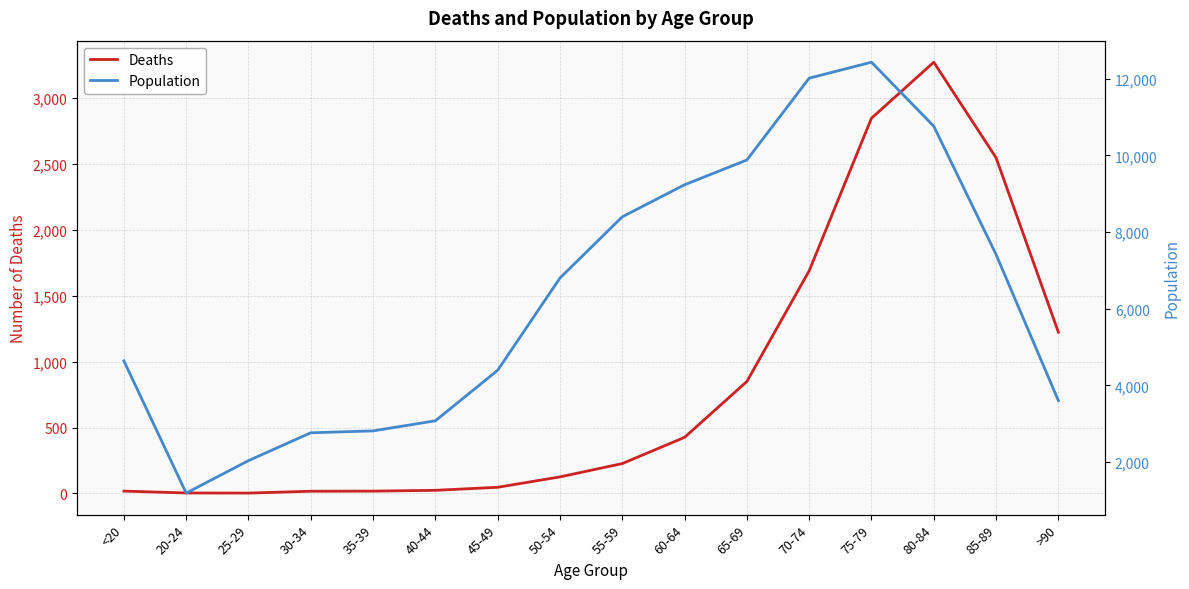

What is the value of the Deaths point at the 8th from the left?

126